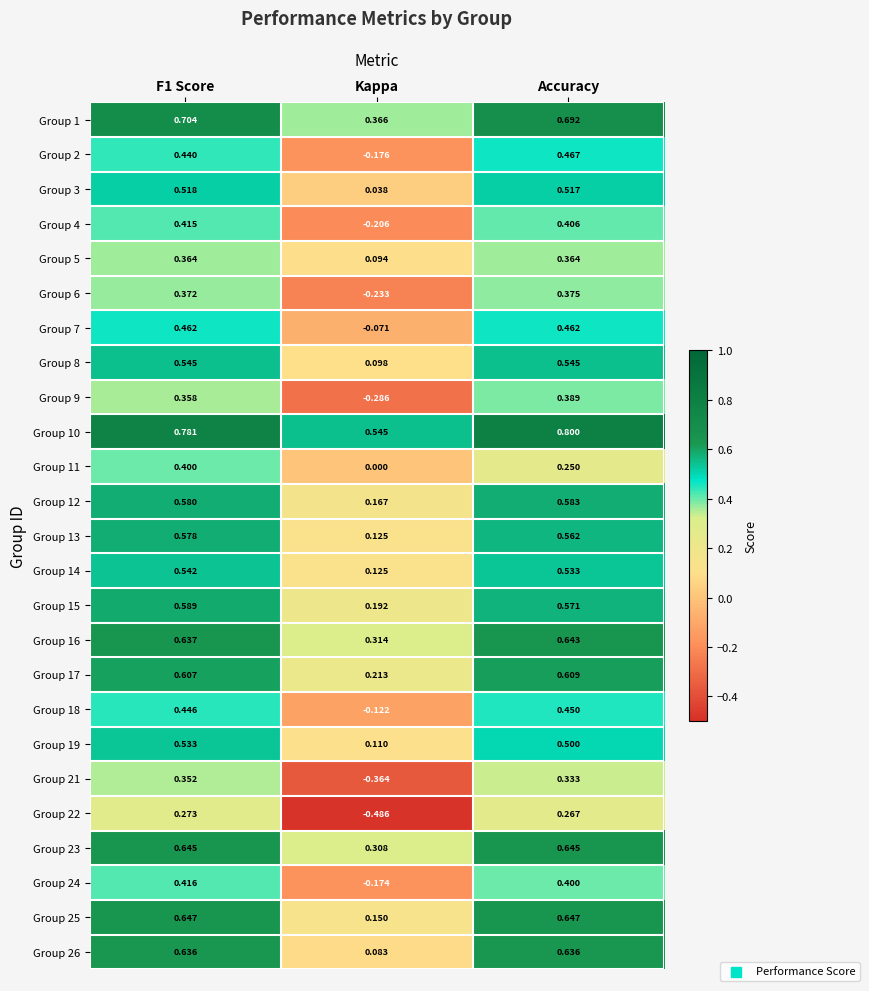

At which label is Group 7 closest to 0?

Kappa